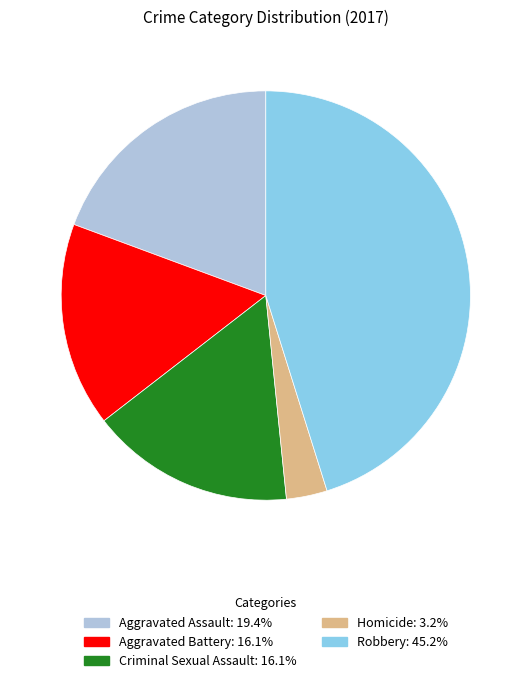

Between Aggravated Battery and Robbery, which is larger?

Robbery